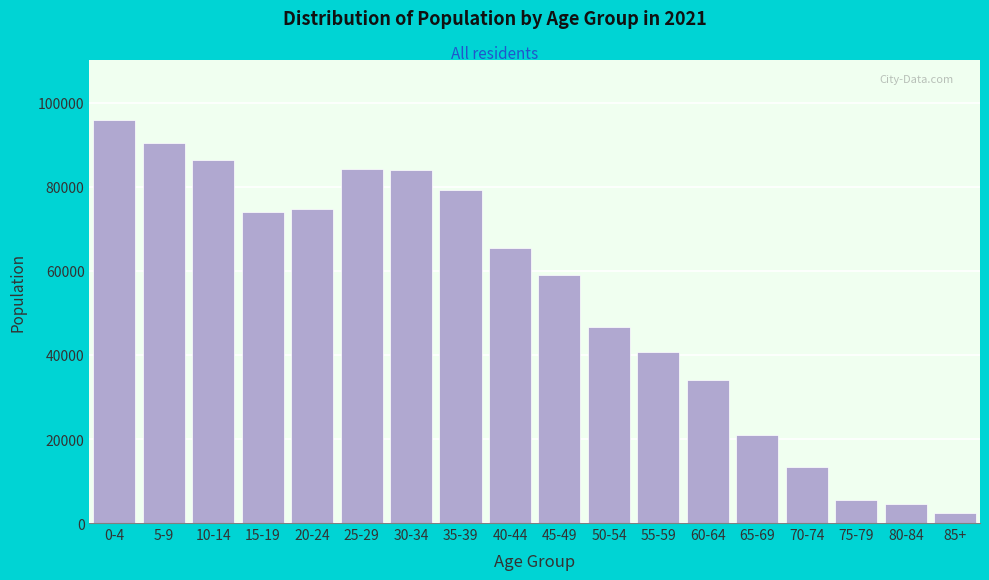

What is the sum of the values at 40-44 and 35-39?

144787